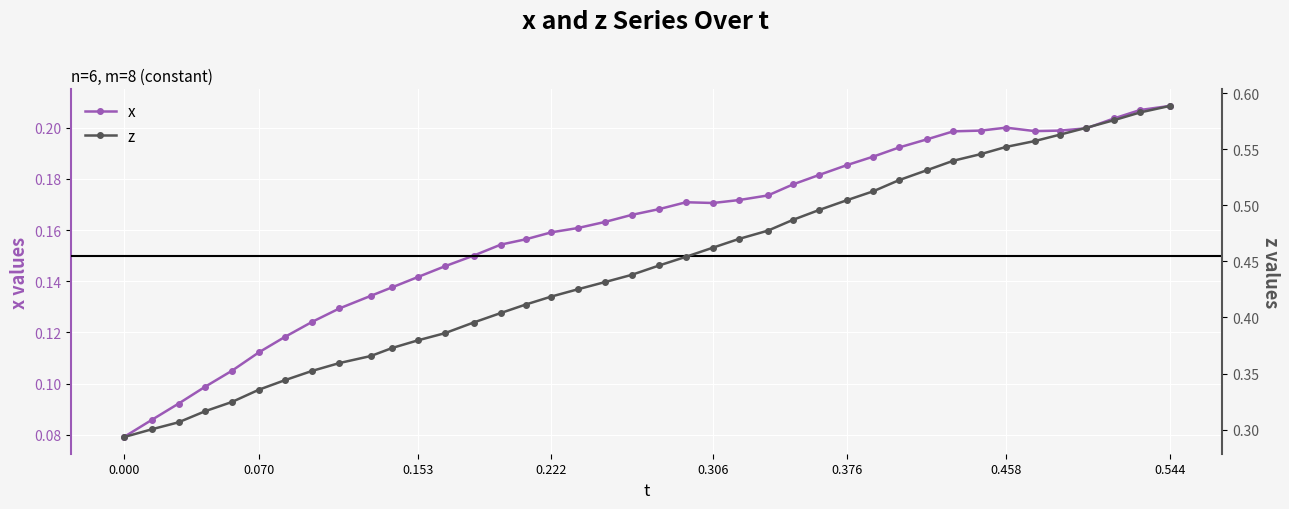

True or false: x has more than 0 points higher than both neighbors.

True